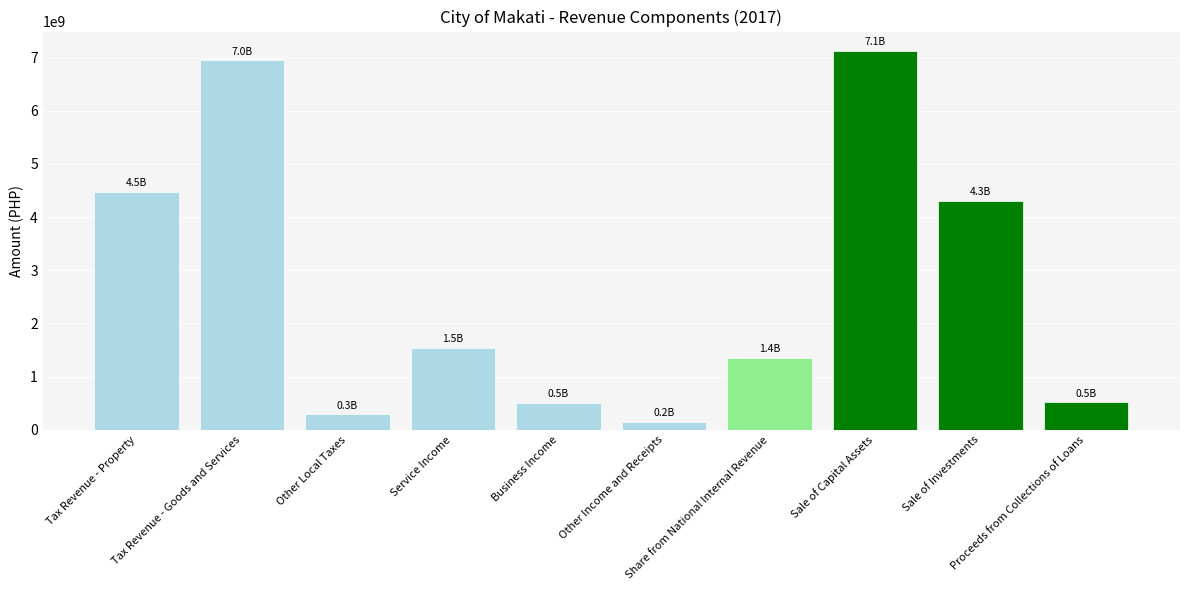

Count the number of categories in the chart.

10